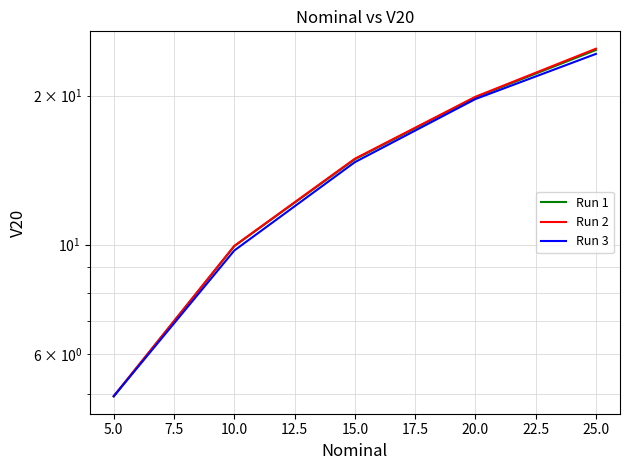

What is the sum of all Run 3 values?

73.3